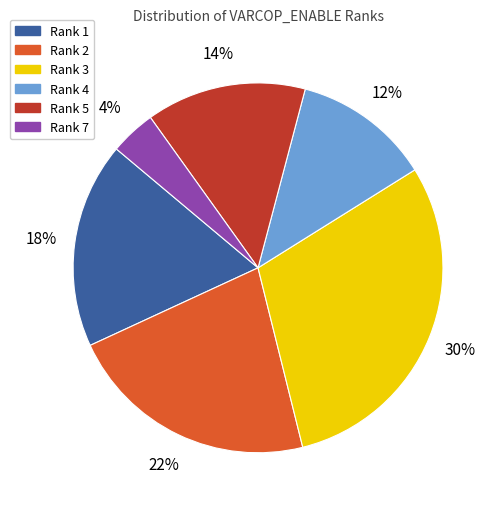

To the nearest percent, what is the difference between the largest and smallest slice percentages?

26%